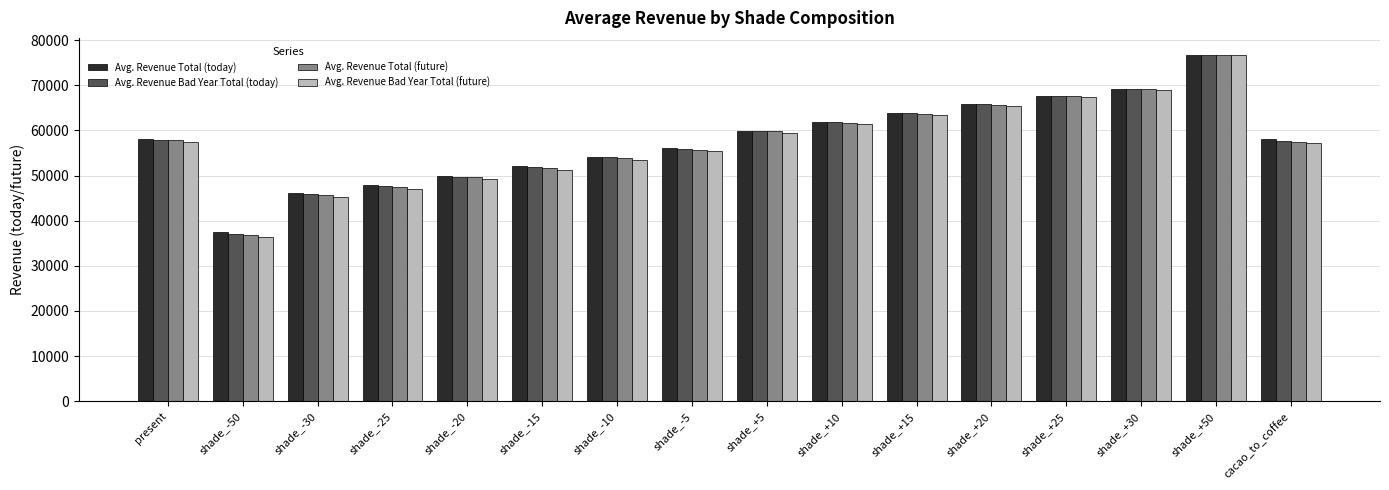

What is the difference between the maximum and second lowest values in the Avg. Revenue Total (future) series?

30989.3